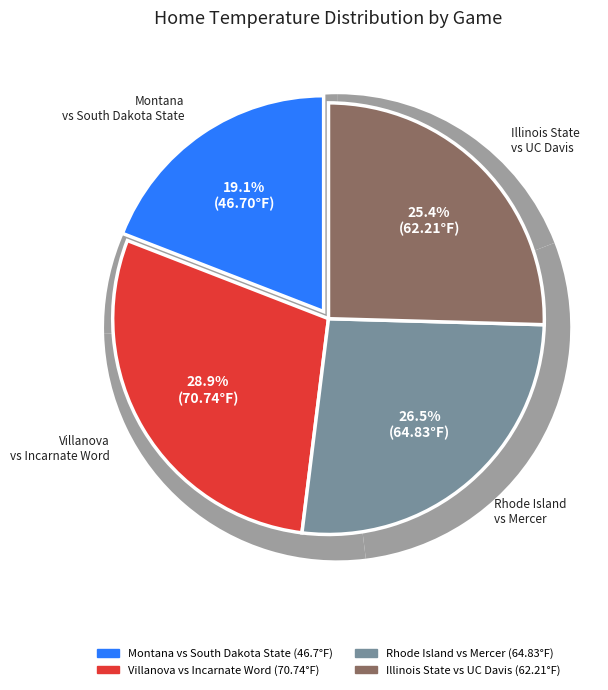

Count the number of slices in the pie.

4